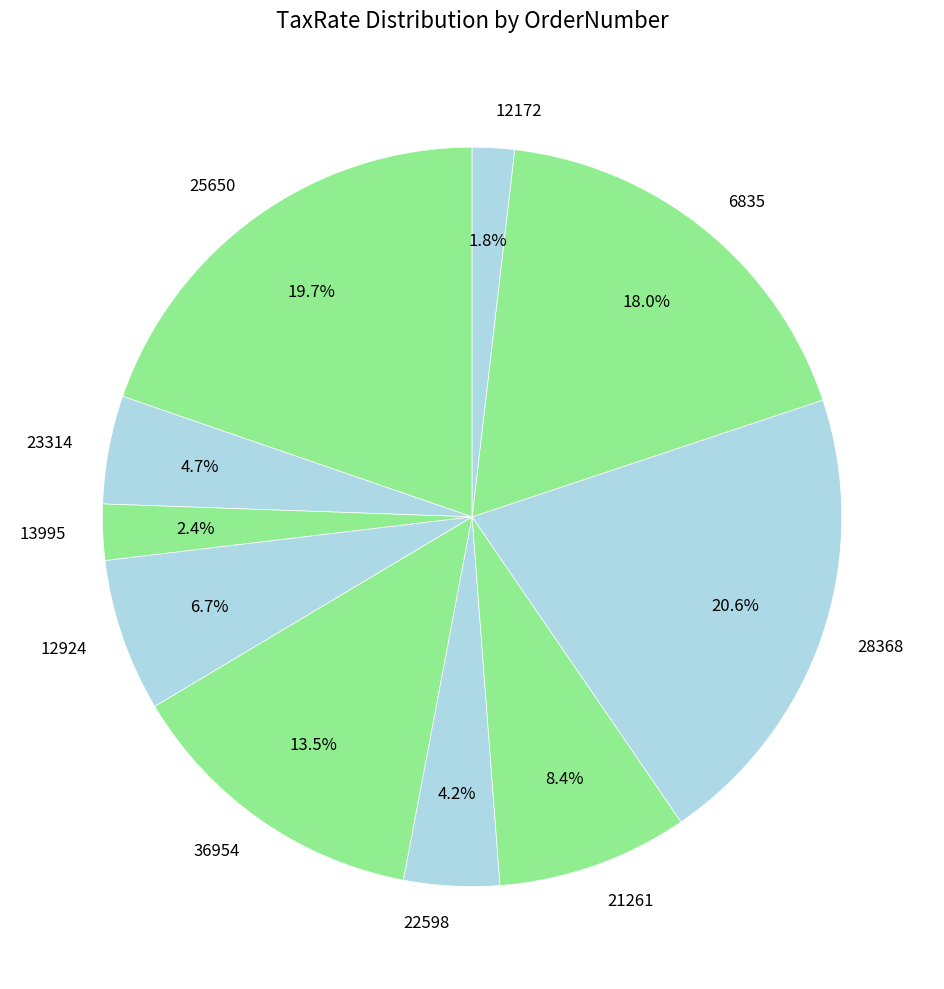

Which slice is the largest?

28368